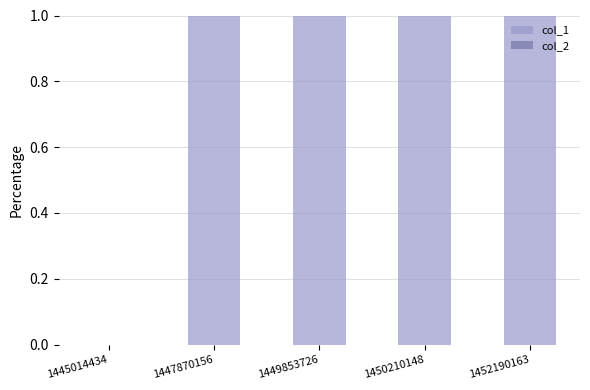

The chart shows a value of 0 at 1445014434. True or false?

True